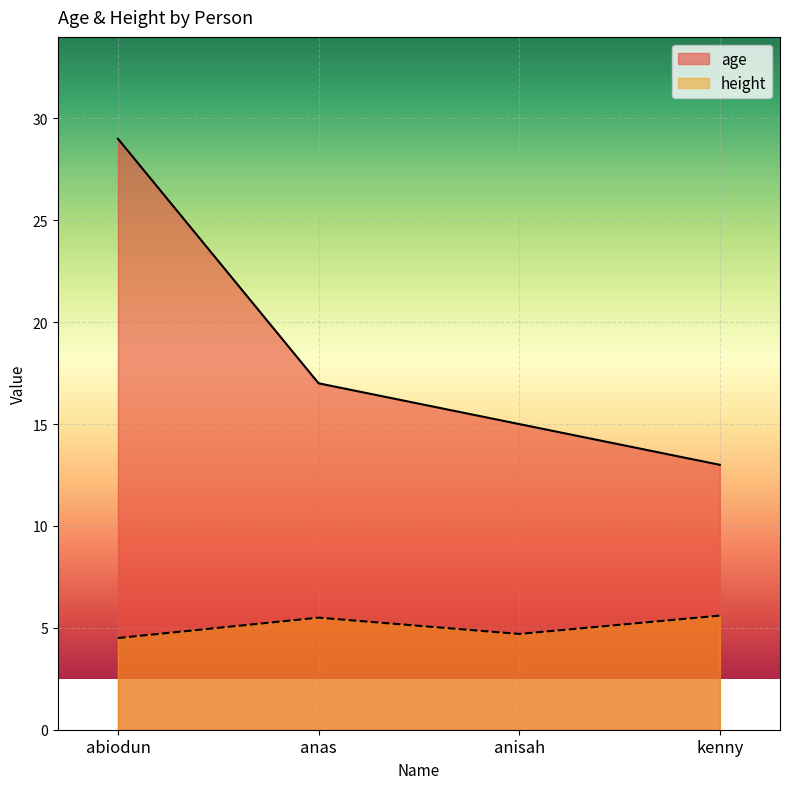

What is the approximate value of height at abiodun?

4.5